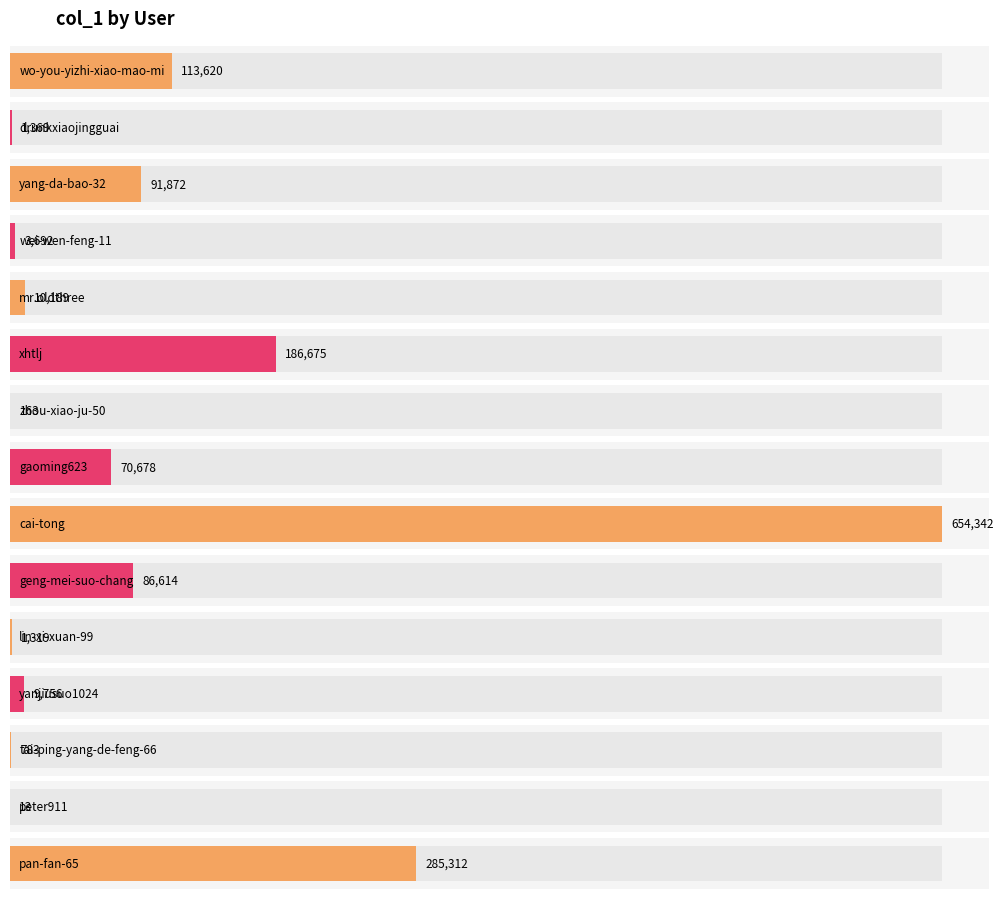

What is the maximum value shown in the chart?

654342